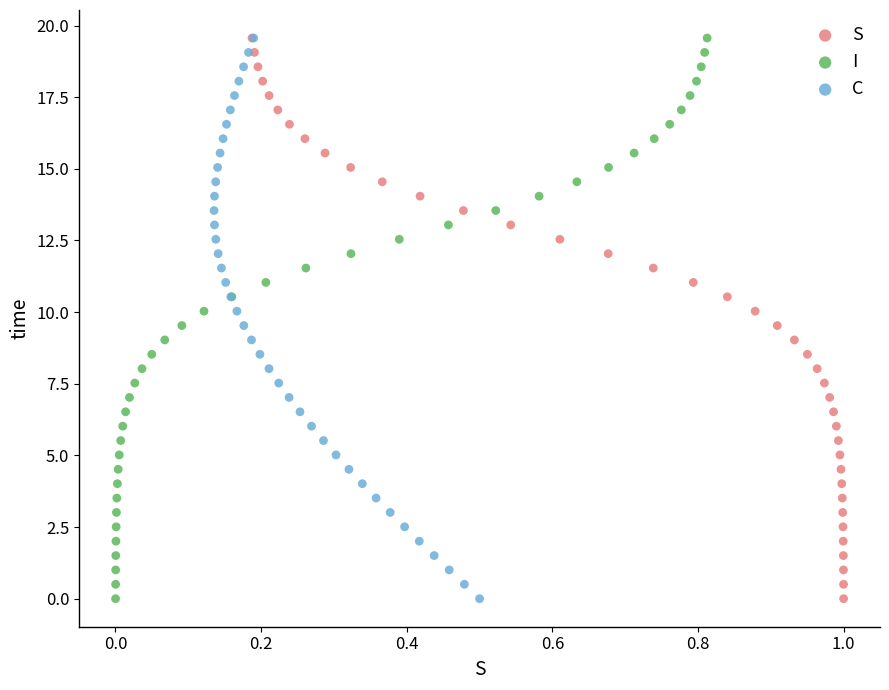

What are all the series names shown in the legend?

S, I, C